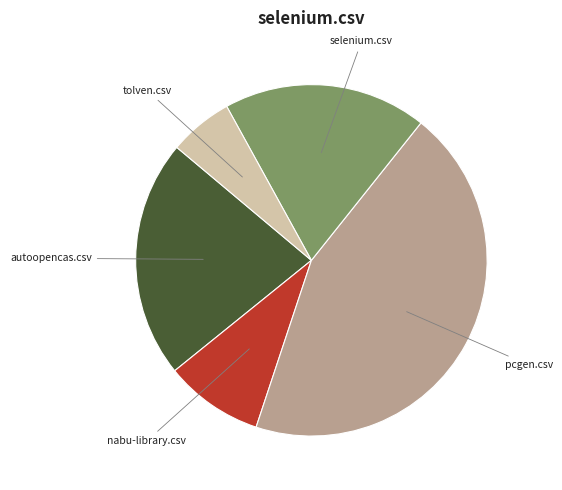

Which has a higher value, autoopencas.csv or pcgen.csv?

pcgen.csv